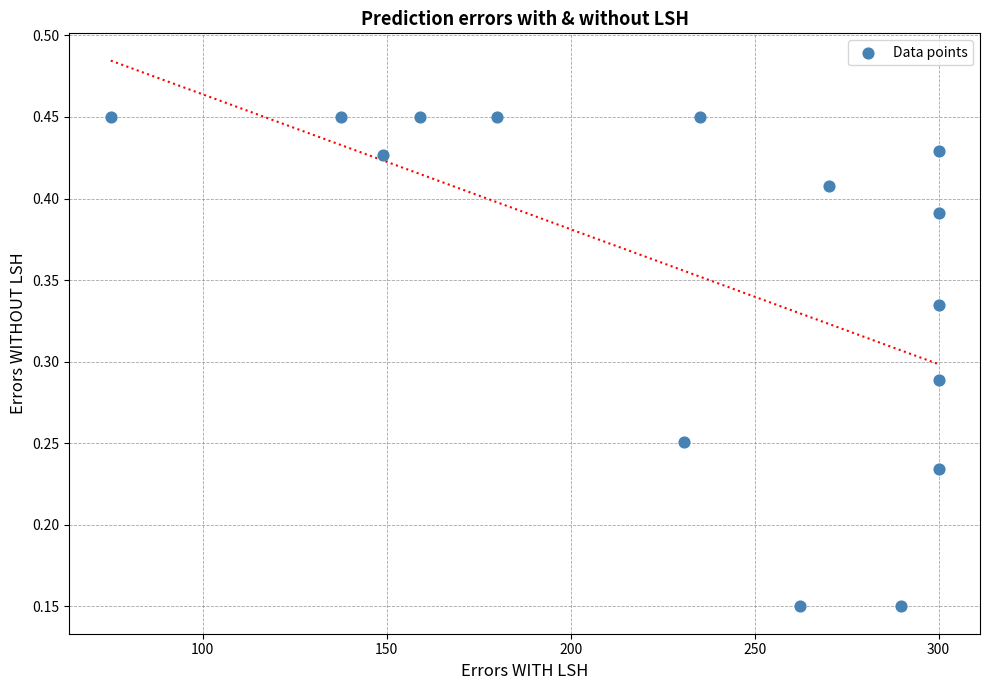

What is the range of X values (max minus min)?

225.0